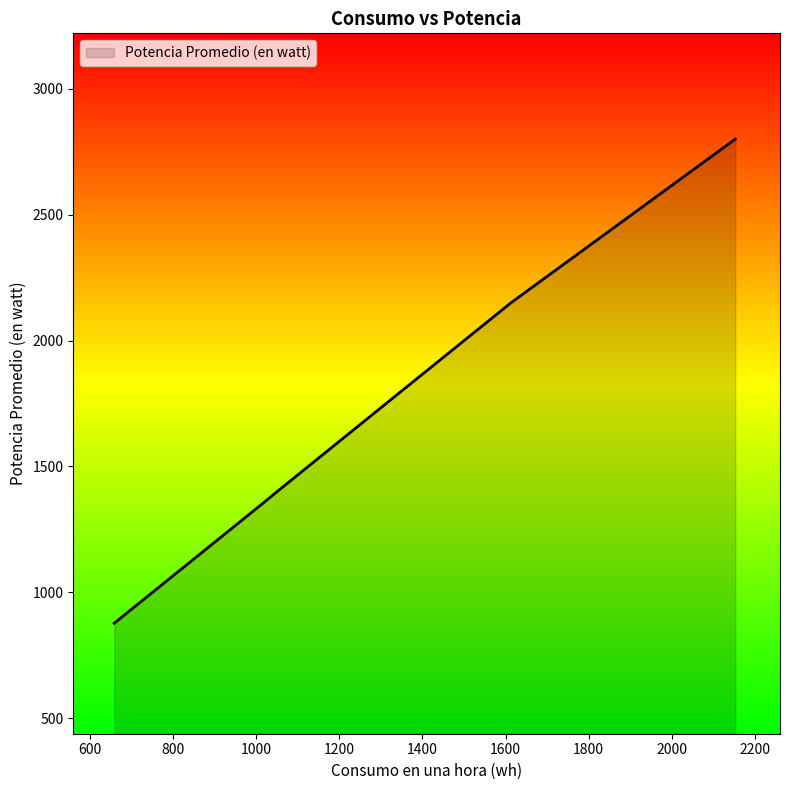

True or false: there are more than 2 points higher than both neighbors.

False